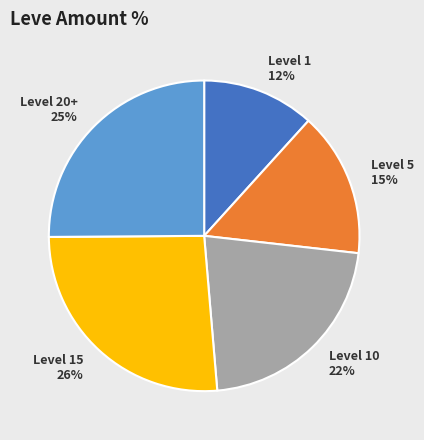

What is the ratio of the value at Level 1 to the value at Level 10?

0.5